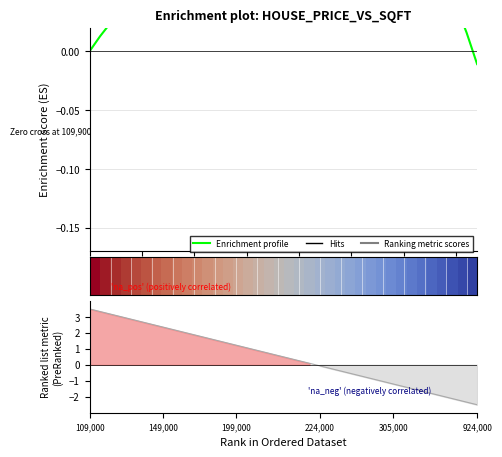

What is the average value of the Enrichment profile series?

0.1